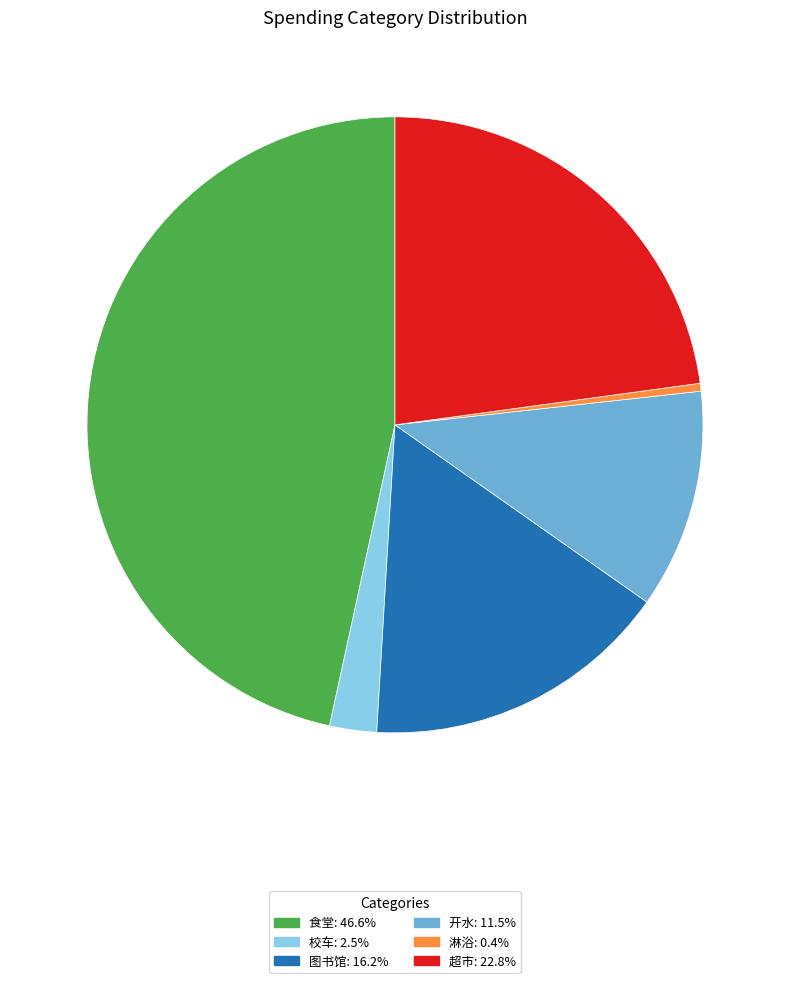

Combined, do 超市 and 淋浴 account for over 50%?

No